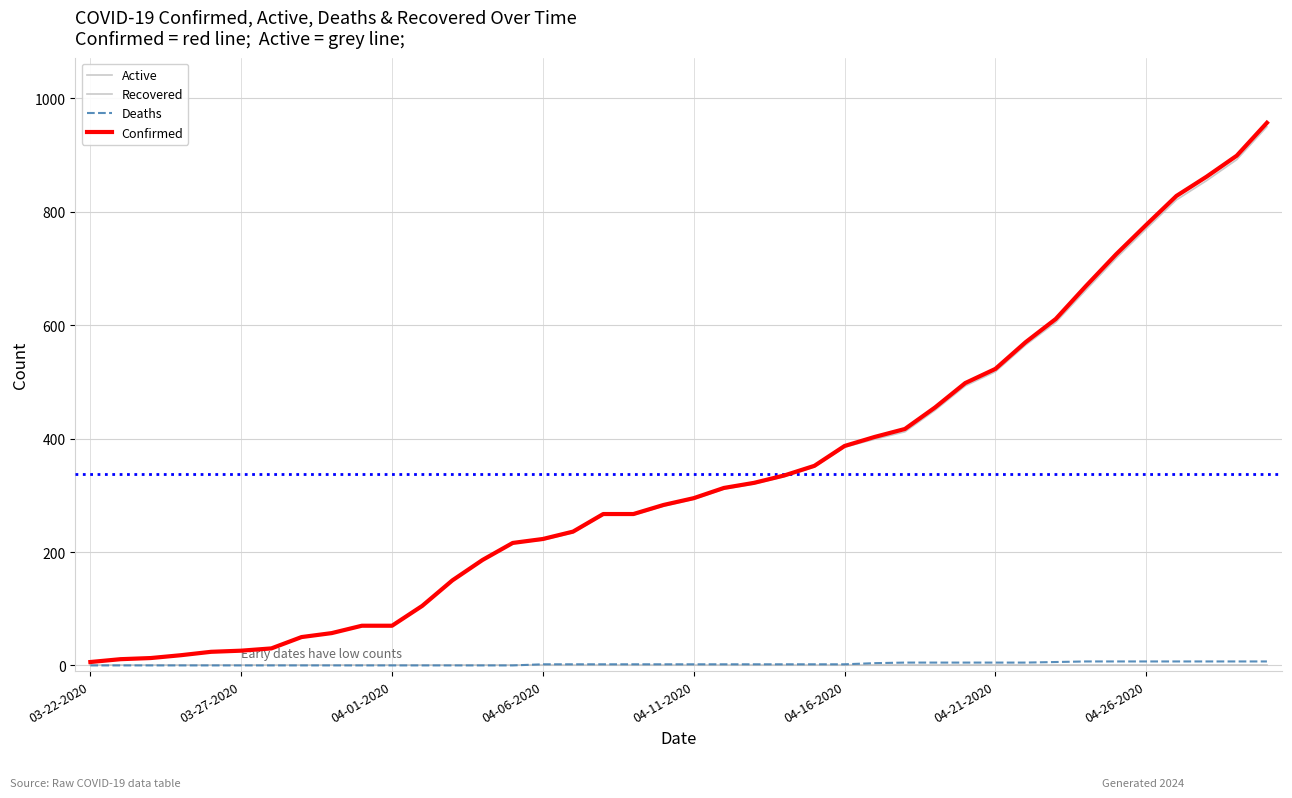

Which series has the largest total across all categories?

Confirmed